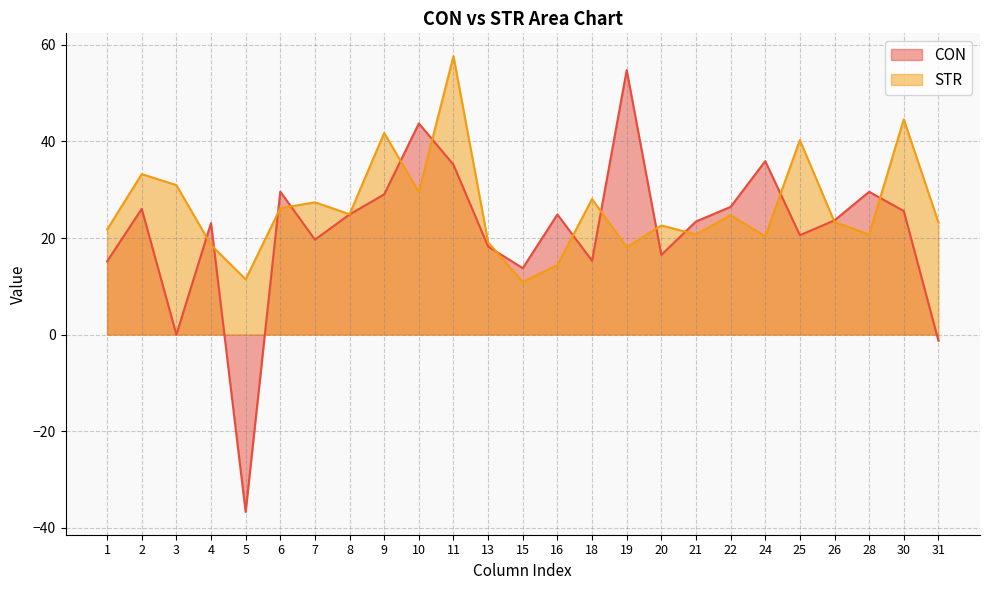

What is the maximum value for STR?

57.7